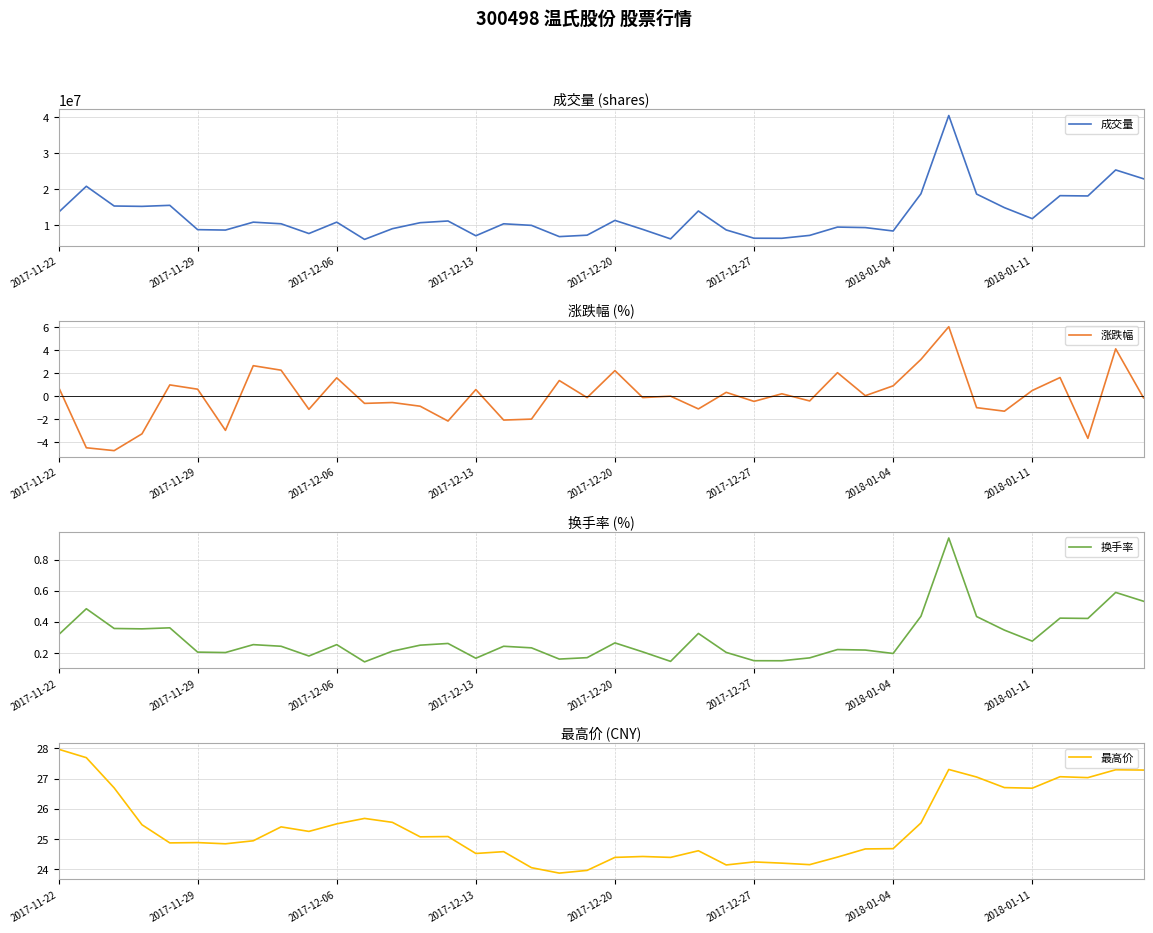

Reading left to right, transcribe all the data shown in this chart.

成交量: 13616660.0	20844974.0	15371681.0	15271990.0	15557530.0	8814672.0	8697978.0	10891782.0	10442577.0	7736229.0	10894211.0	6111065.0	9076799.0	10742677.0	11217491.0	7118678.0	10436833.0	10001781.0	6885203.0	7280259.0	11376434.0	8883246.0	6249246.0	14000226.0	8732632.0	6434213.0	6418950.0	7222316.0	9529318.0	9386502.0	8441771.0	18768715.0	40478534.0	18684272.0	14918151.0	11864342.0	18242681.0	18159414.0	25373703.0	22926126.0
涨跌幅: 0.8	-4.5	-4.8	-3.3	1.0	0.6	-3.0	2.7	2.3	-1.1	1.6	-0.6	-0.6	-0.9	-2.2	0.6	-2.1	-2.0	1.4	-0.1	2.2	-0.1	0.0	-1.1	0.3	-0.5	0.2	-0.4	2.1	0.0	0.9	3.2	6.1	-1.0	-1.3	0.5	1.6	-3.7	4.1	-0.1
换手率: 0.3	0.5	0.4	0.4	0.4	0.2	0.2	0.3	0.2	0.2	0.3	0.1	0.2	0.2	0.3	0.2	0.2	0.2	0.2	0.2	0.3	0.2	0.1	0.3	0.2	0.1	0.1	0.2	0.2	0.2	0.2	0.4	0.9	0.4	0.3	0.3	0.4	0.4	0.6	0.5
最高价: 28.0	27.7	26.7	25.5	24.9	24.9	24.8	24.9	25.4	25.2	25.5	25.7	25.6	25.1	25.1	24.5	24.6	24.1	23.9	24.0	24.4	24.4	24.4	24.6	24.1	24.2	24.2	24.1	24.4	24.7	24.7	25.5	27.3	27.1	26.7	26.7	27.1	27.0	27.3	27.3